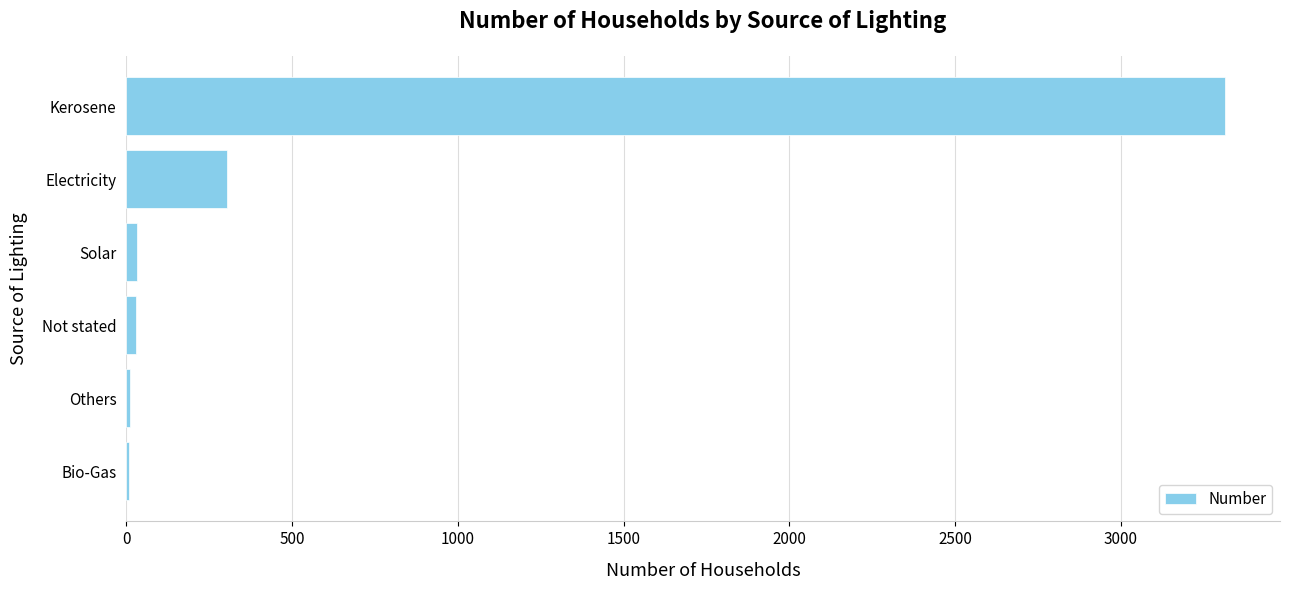

What is the maximum value shown in the chart?

3314